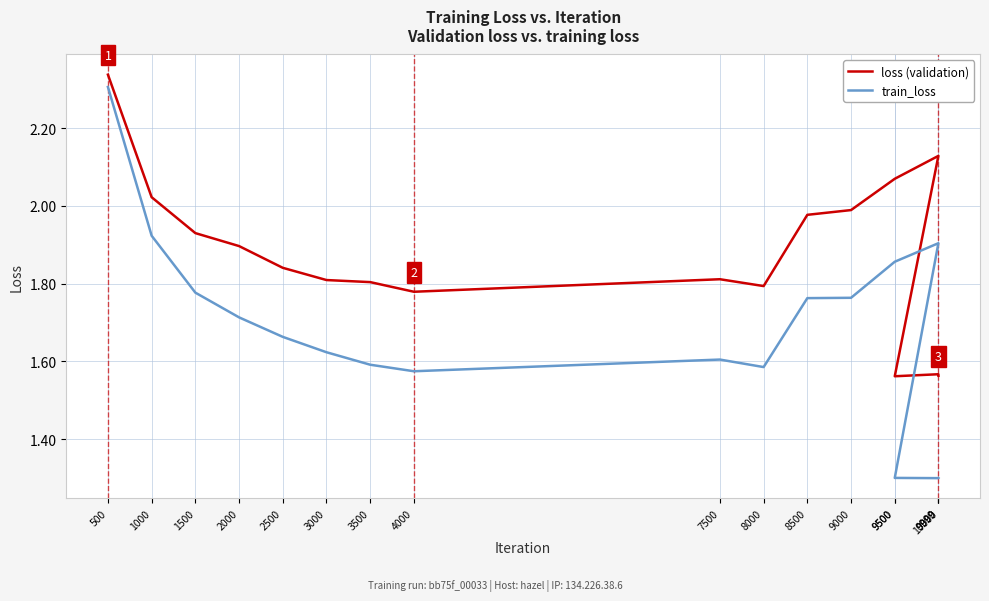

What is the average value of the loss (validation) series?

1.9